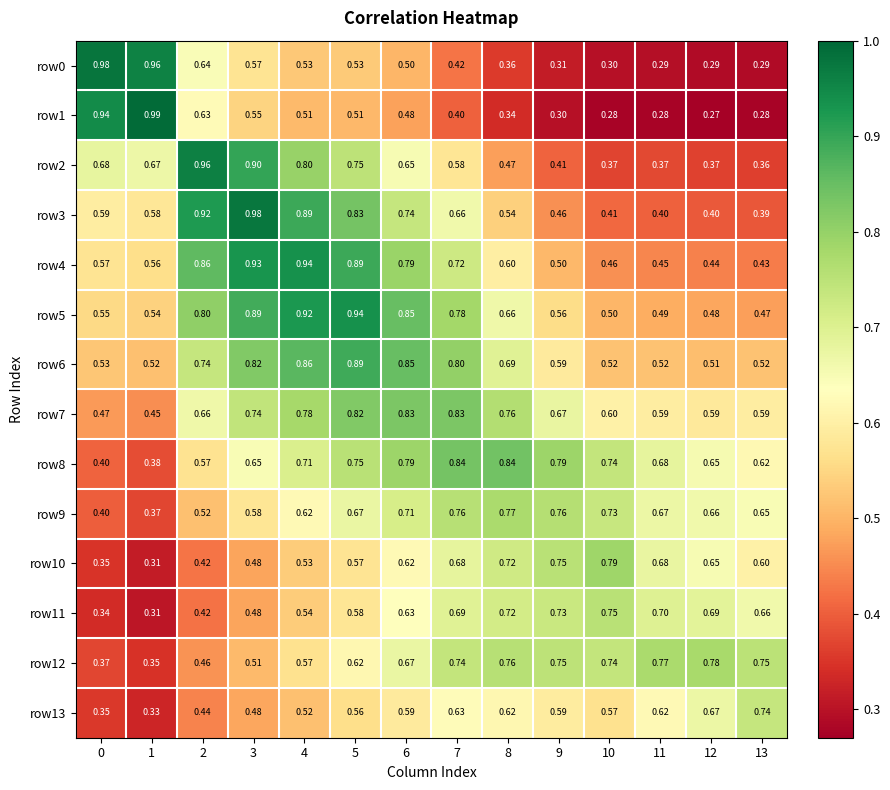

Is the value of row5 at 8 greater than the value of row0 at 9?

Yes